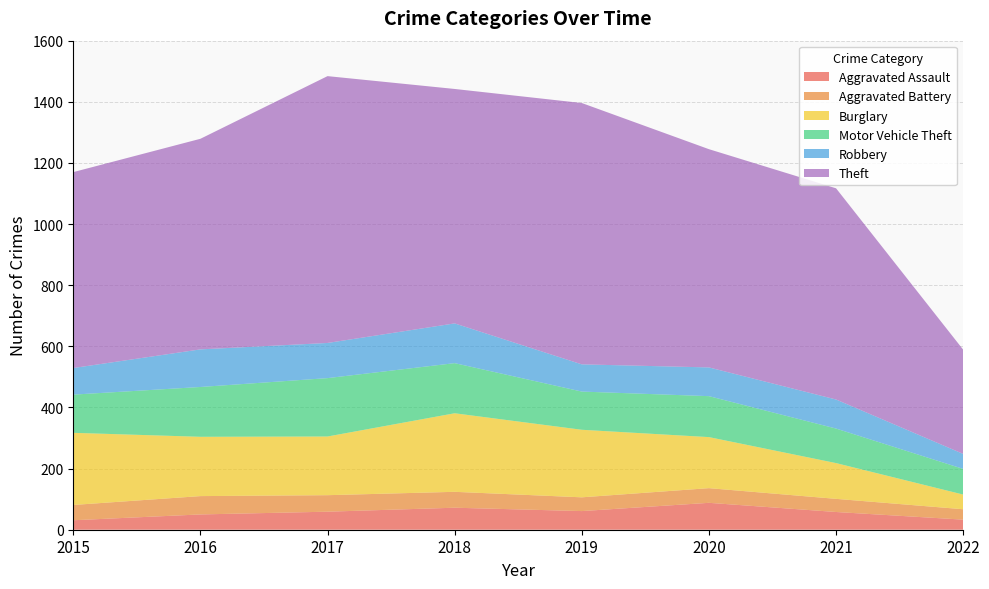

Reading left to right, extract all data points from this chart.

Aggravated Assault: 31	50	59	72	61	88	58	33
Aggravated Battery: 50	60	54	52	45	48	43	34
Burglary: 236	194	192	257	221	167	117	48
Motor Vehicle Theft: 125	163	191	164	125	134	113	84
Robbery: 87	123	115	130	89	94	95	49
Theft: 641	689	873	767	855	714	691	341